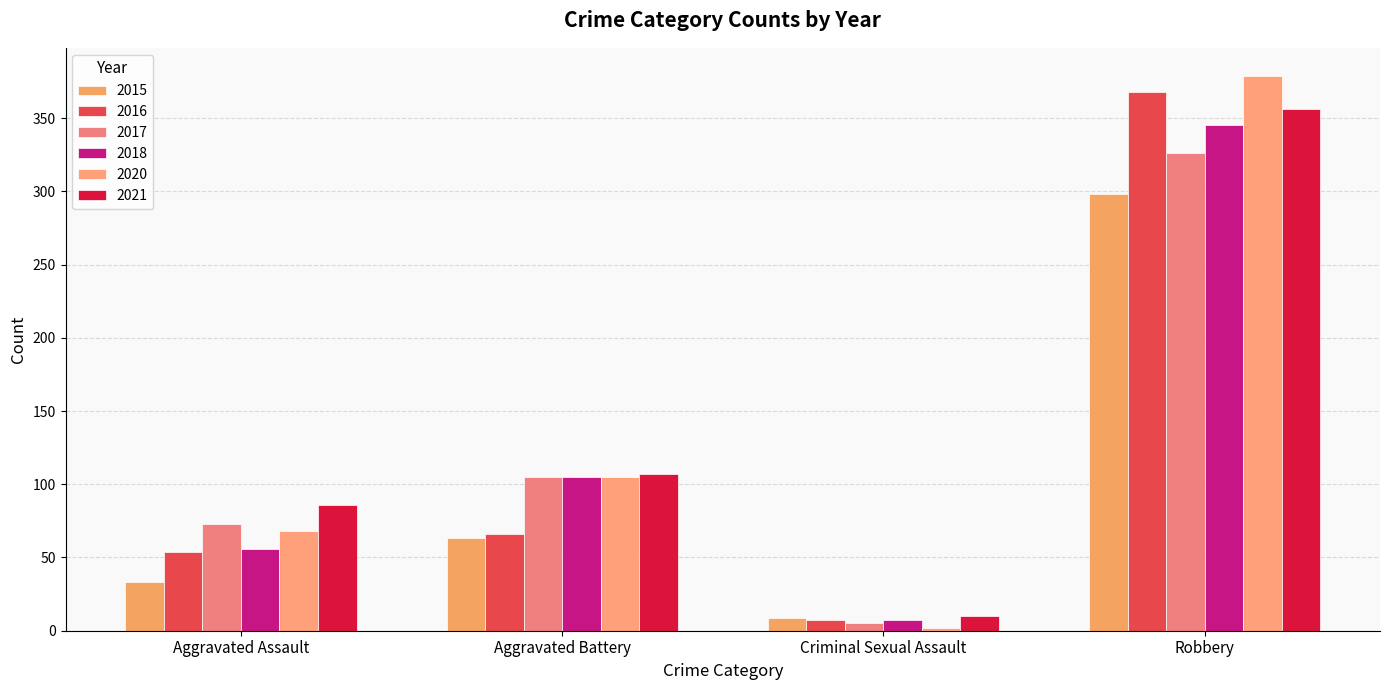

Which series changed the most between Aggravated Assault and Aggravated Battery?

2018